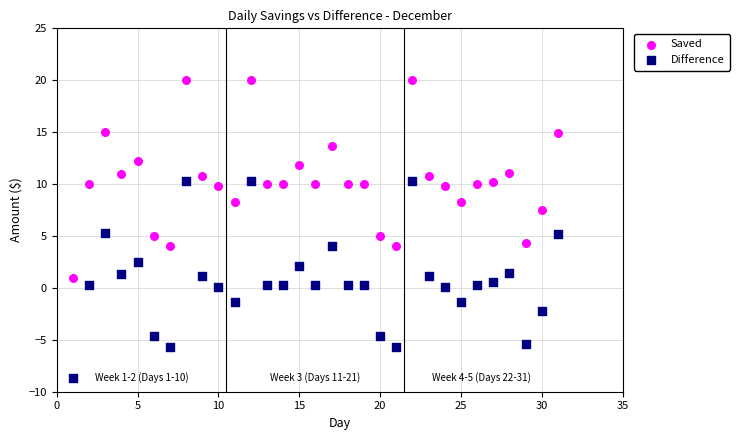

What is the X range (max minus min) for the scatter plot?

30.0